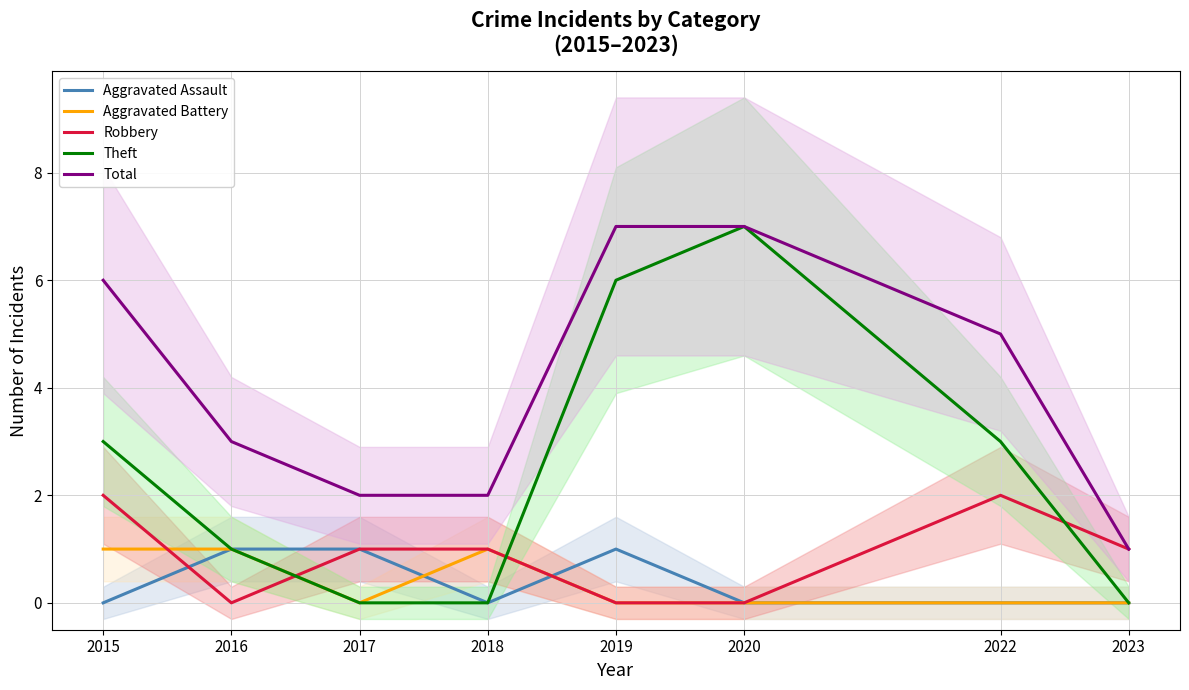

Reading left to right, transcribe all the data shown in this chart.

Aggravated Assault: 2015=0	2016=1	2017=1	2018=0	2019=1	2020=0	2022=0	2023=0
Aggravated Battery: 2015=1	2016=1	2017=0	2018=1	2019=0	2020=0	2022=0	2023=0
Robbery: 2015=2	2016=0	2017=1	2018=1	2019=0	2020=0	2022=2	2023=1
Theft: 2015=3	2016=1	2017=0	2018=0	2019=6	2020=7	2022=3	2023=0
Total: 2015=6	2016=3	2017=2	2018=2	2019=7	2020=7	2022=5	2023=1